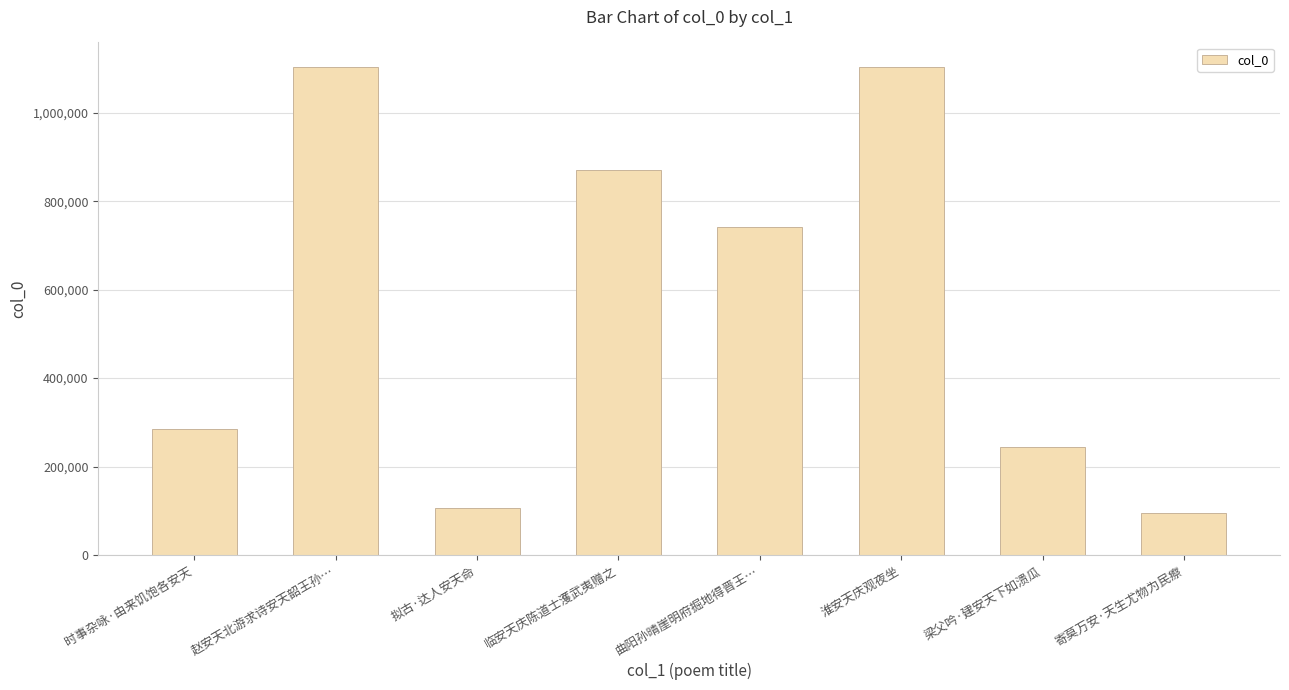

What is the difference between the maximum and minimum values?

1007404